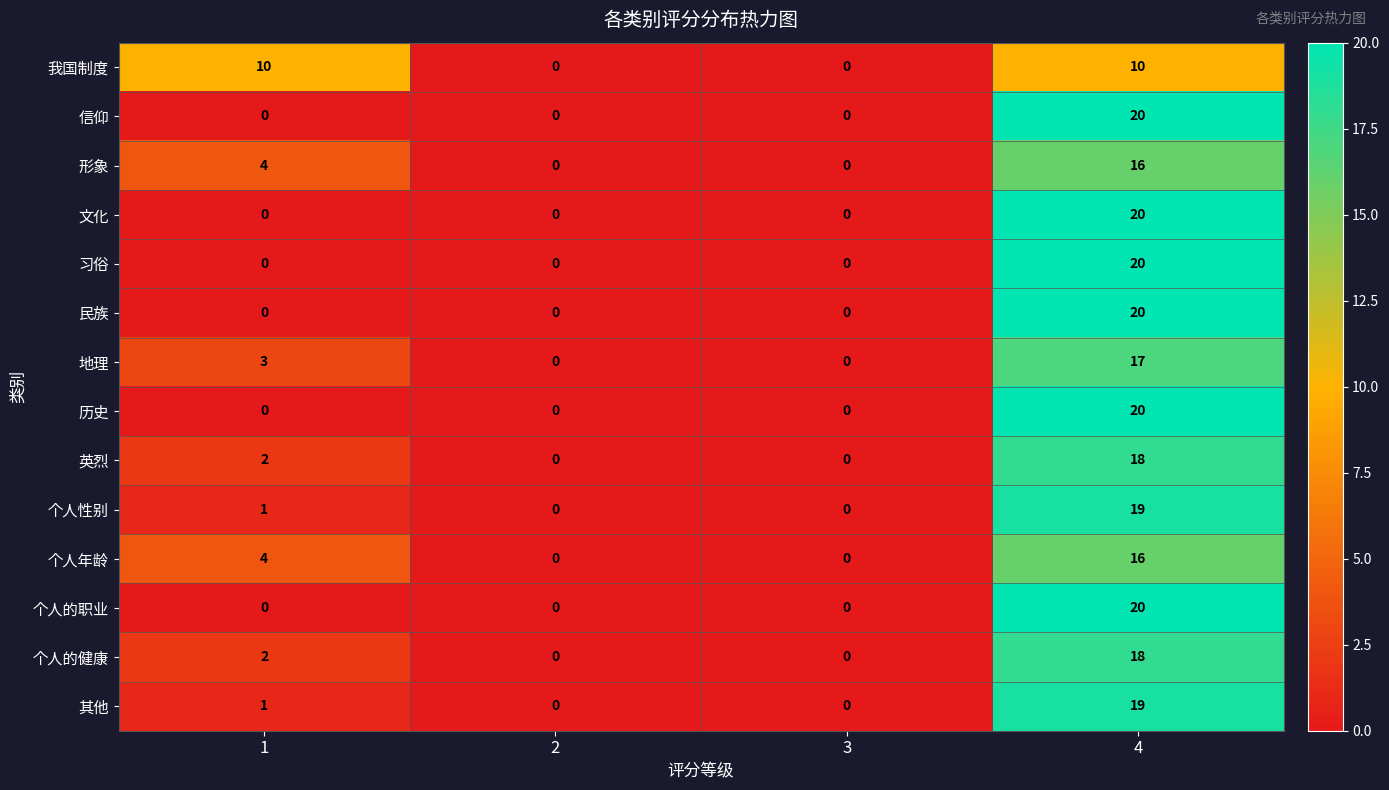

What is the highest value of the 英烈 series?

18